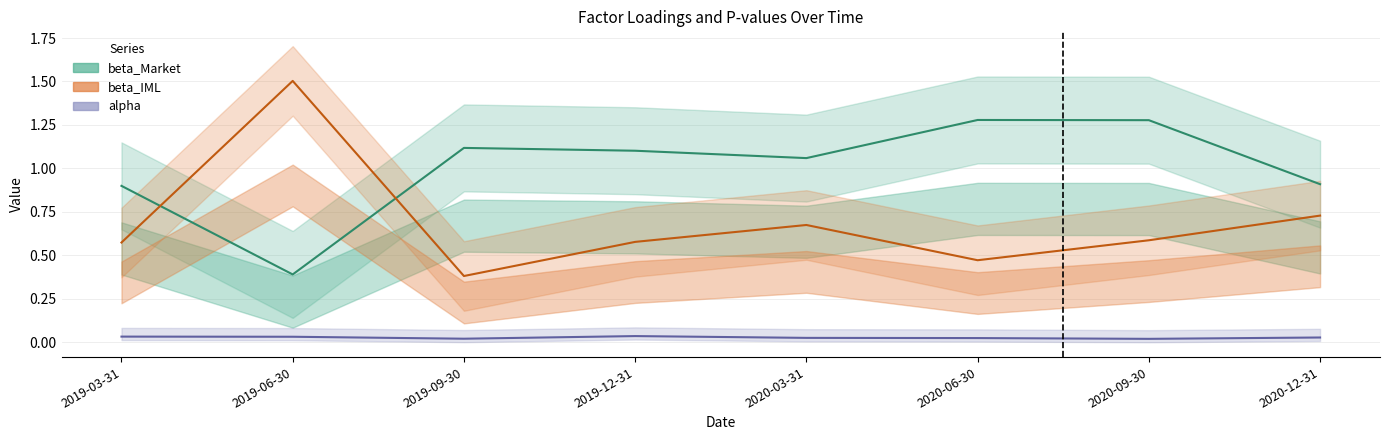

What position from the right is 2019-09-30?

6